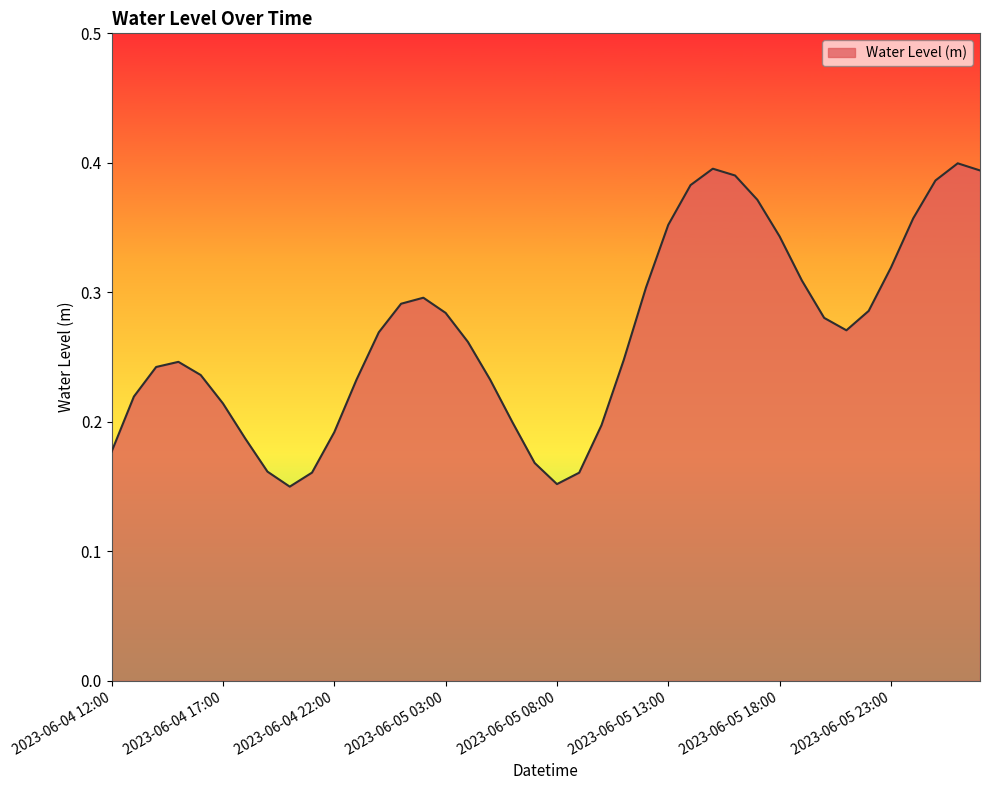

What is the value of the 5th point from the left?

0.2